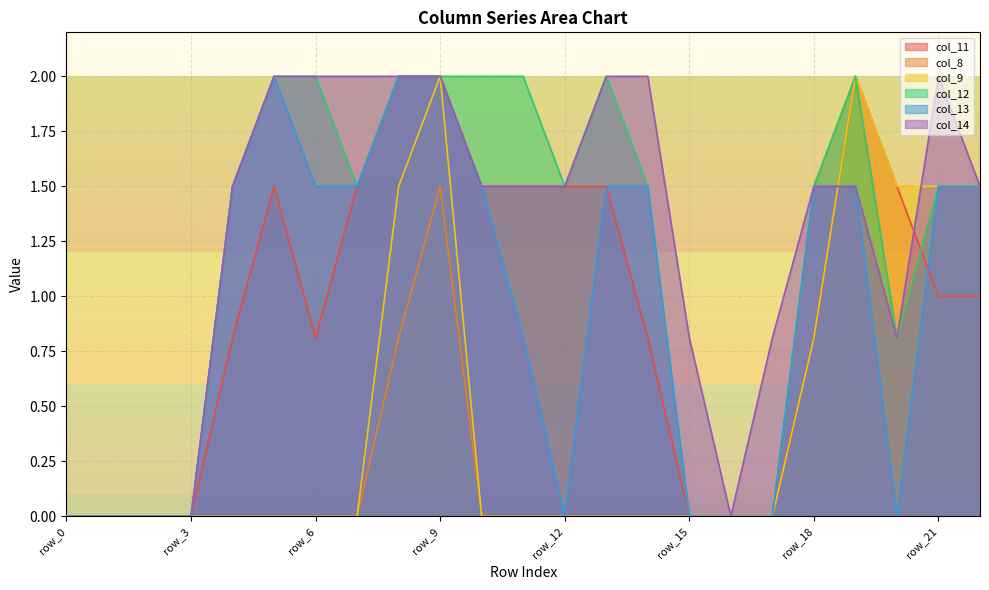

What is the sum of the col_11 values at row_21 and row_16?

1.0